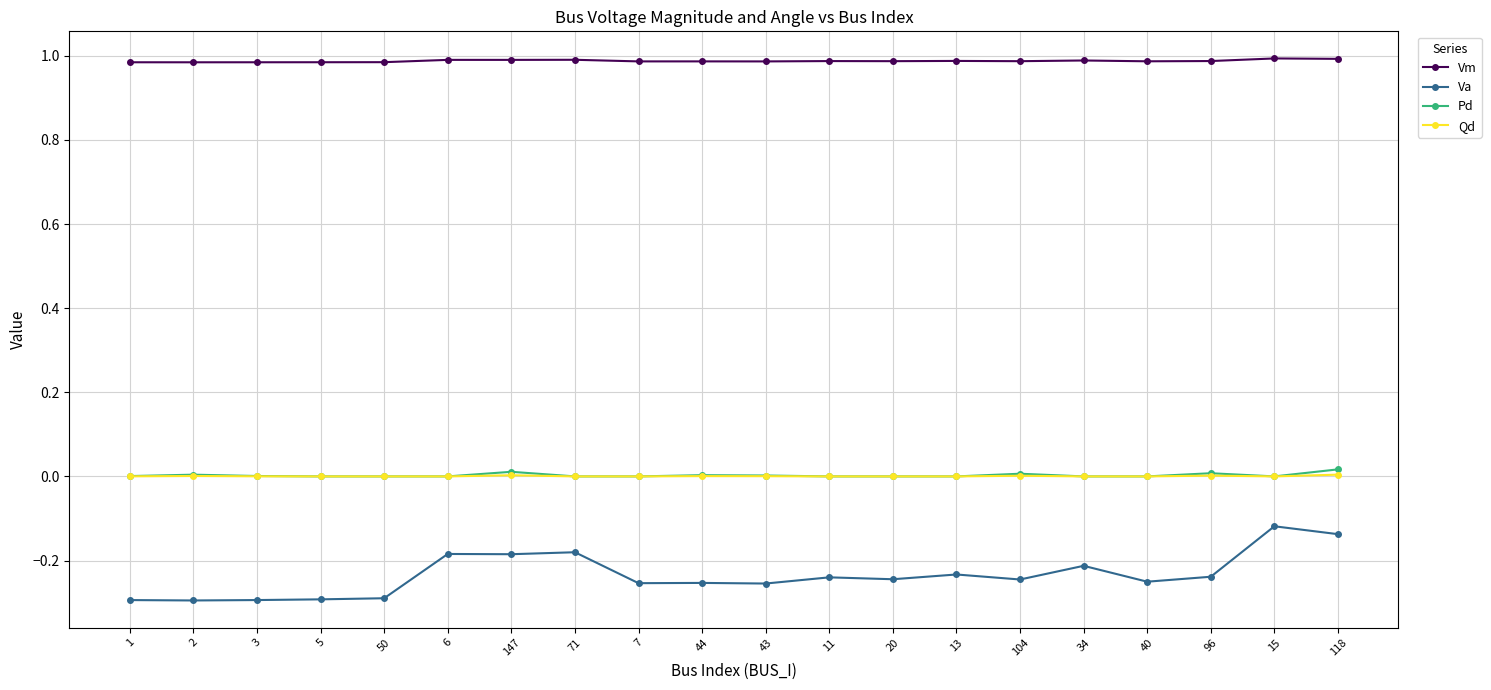

What is the difference between the Va values at 2 and 15?

0.2